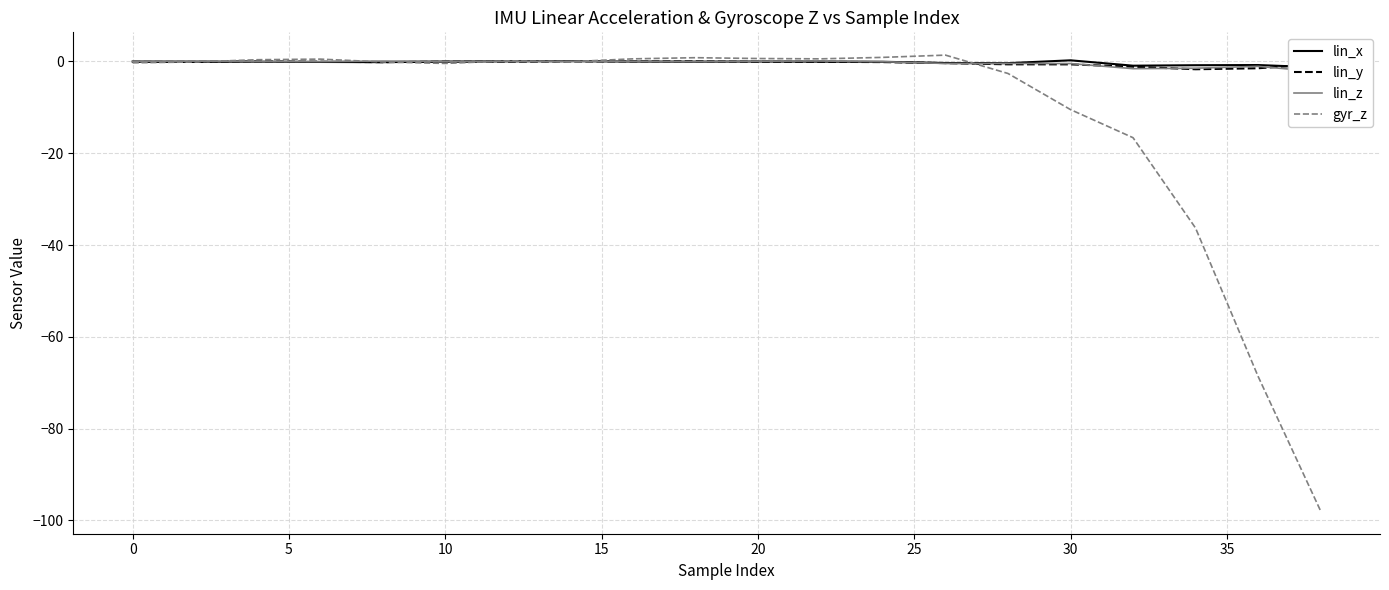

How many intersections are there between gyr_z and lin_y?

6